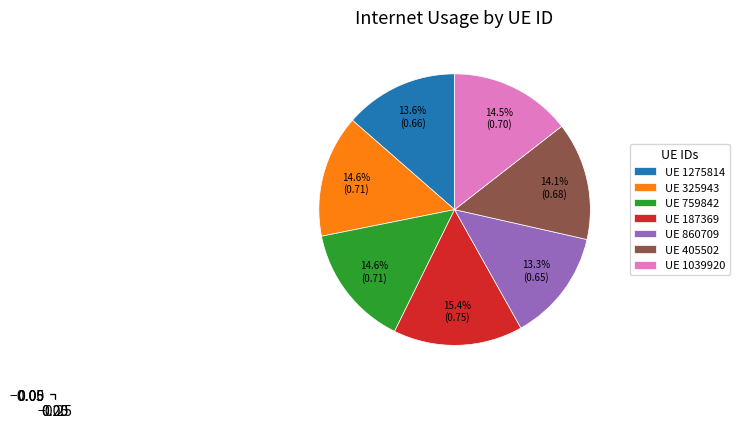

Is the sum of UE 860709 and UE 1039920 greater than half?

No